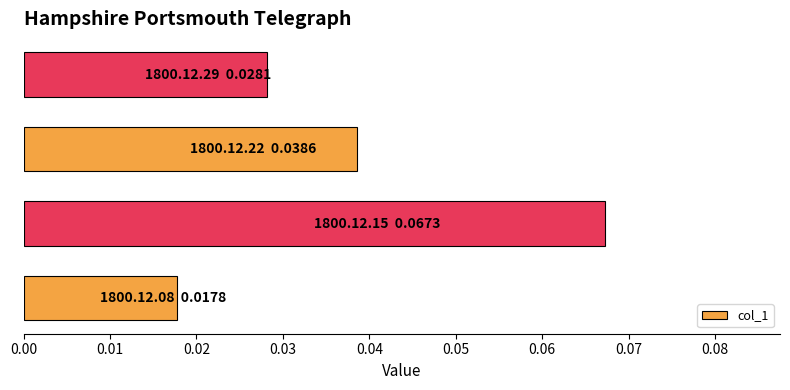

Count the values in the range 0 to 1.

4